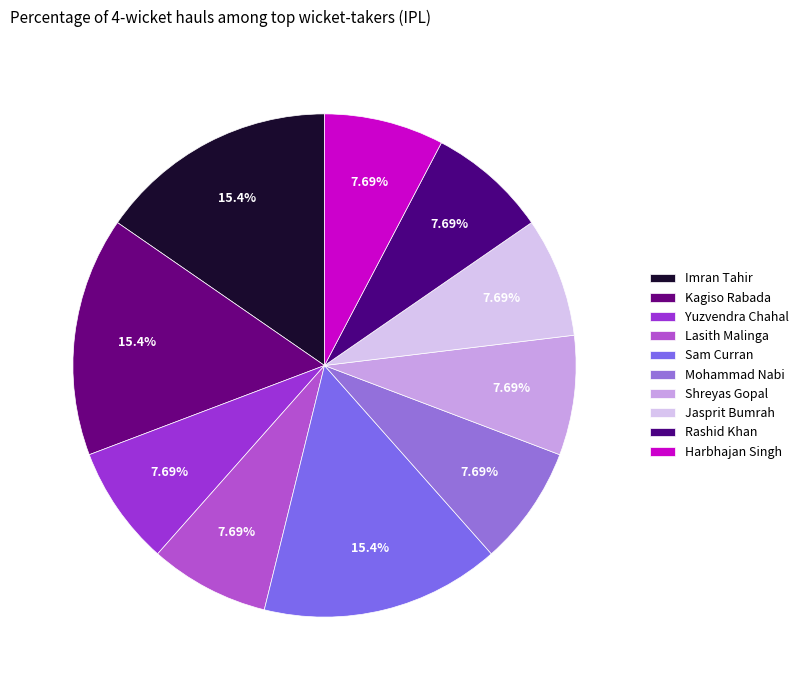

Do Yuzvendra Chahal and Imran Tahir together represent more than half of the pie?

No